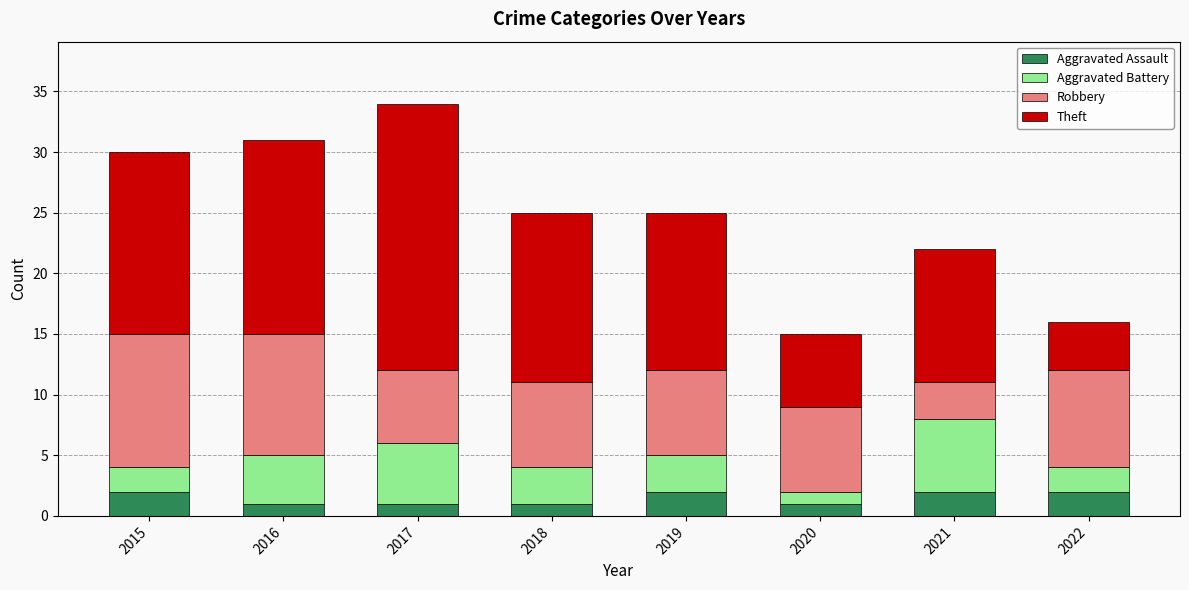

What is the sum of all Aggravated Assault values?

12